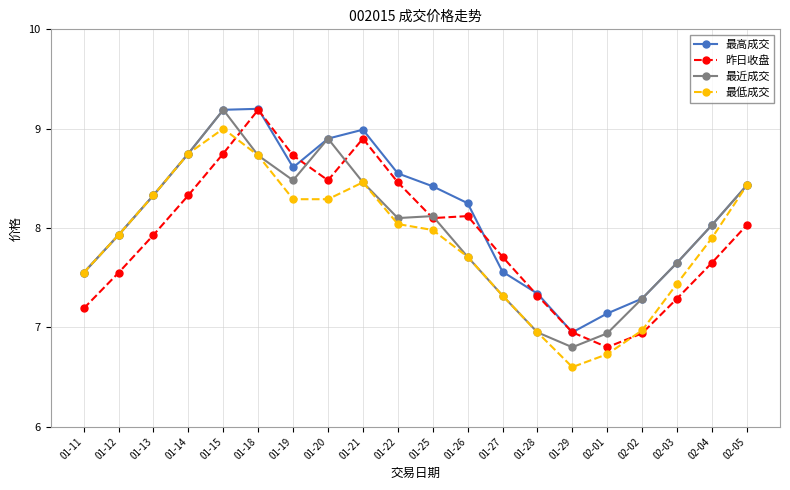

Which series has the largest range (max minus min)?

最低成交